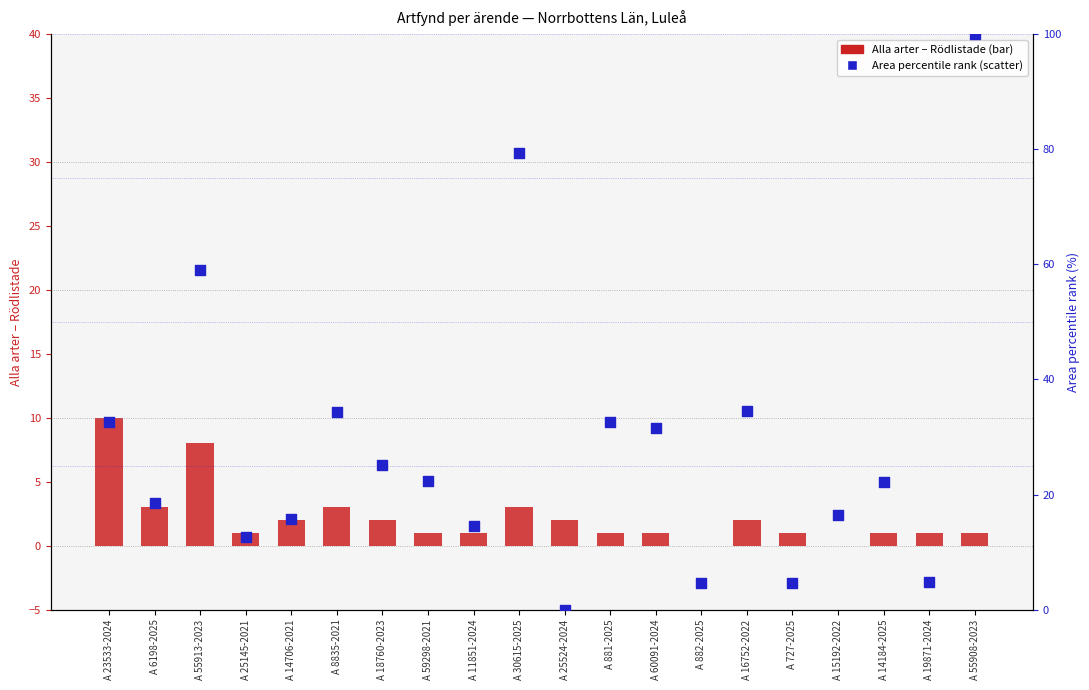

Which series contains the highest Y value?

Area percentile rank